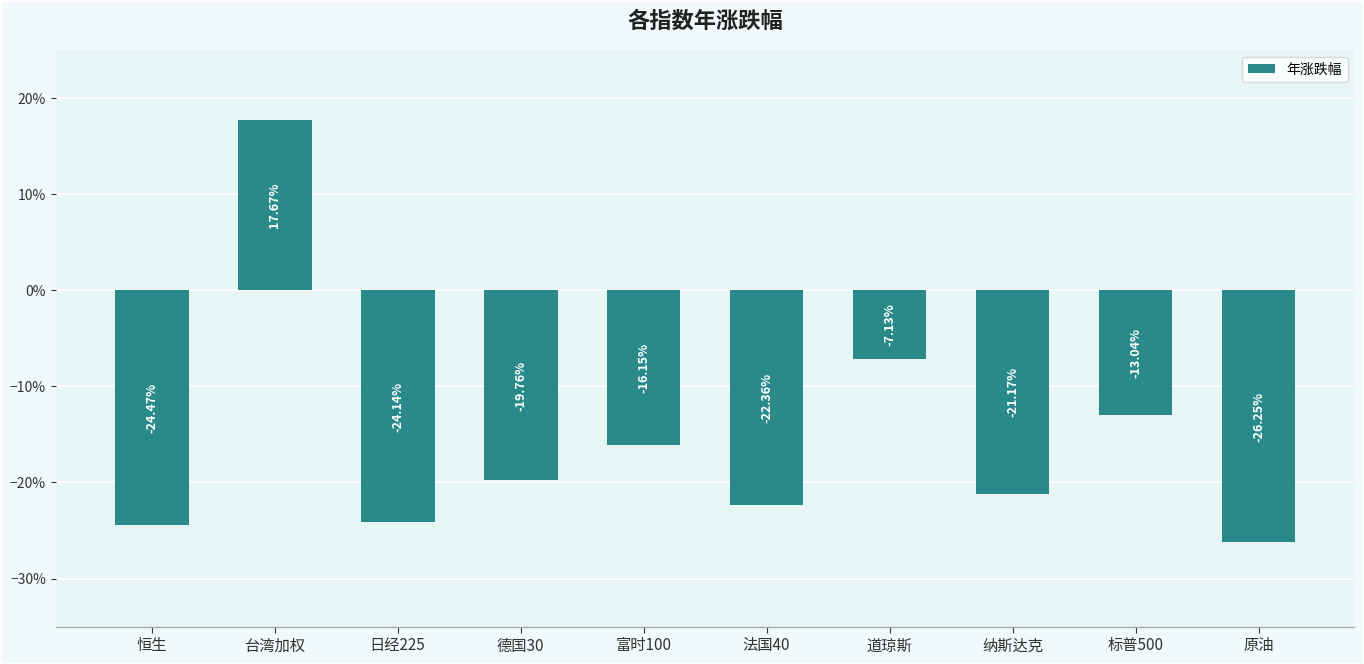

Does the chart contain any negative values?

Yes